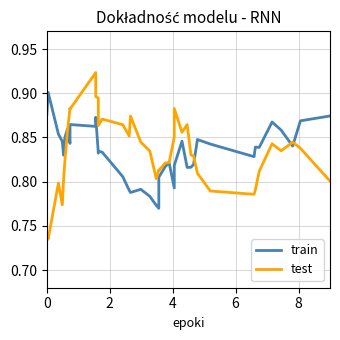

List the series in order of their overall mean, highest first.

test, train